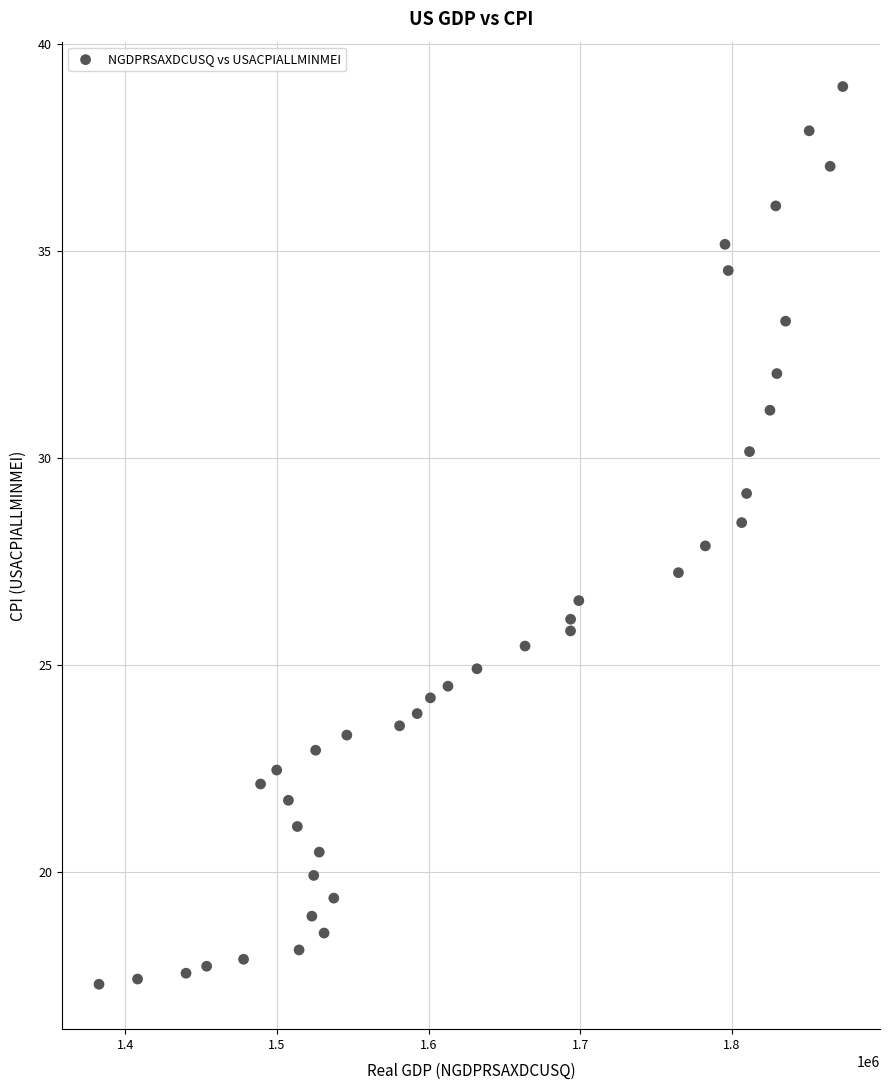

What is the range of Y values (max minus min)?

21.7